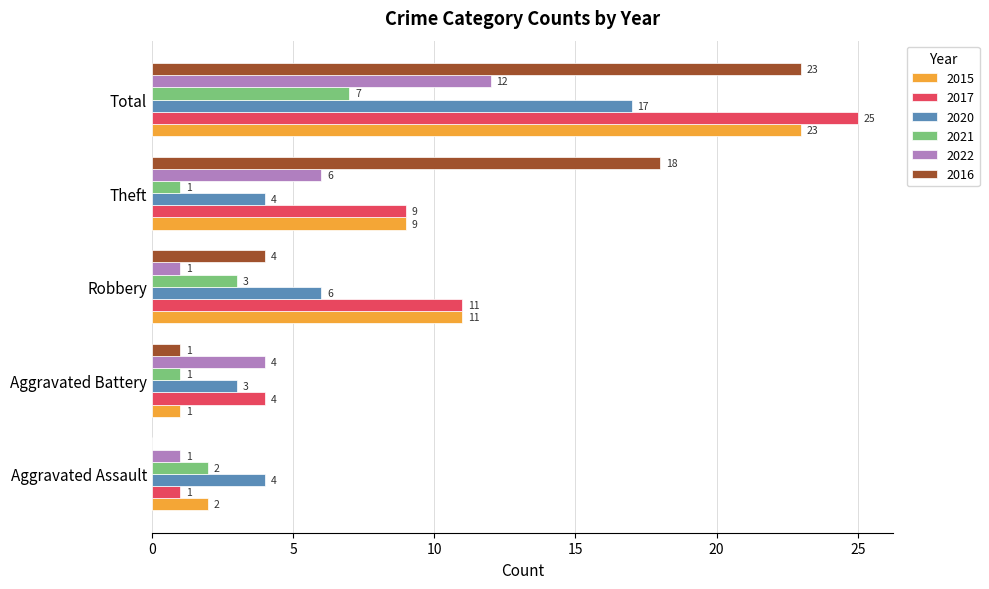

Which series has the widest spread of values?

2017